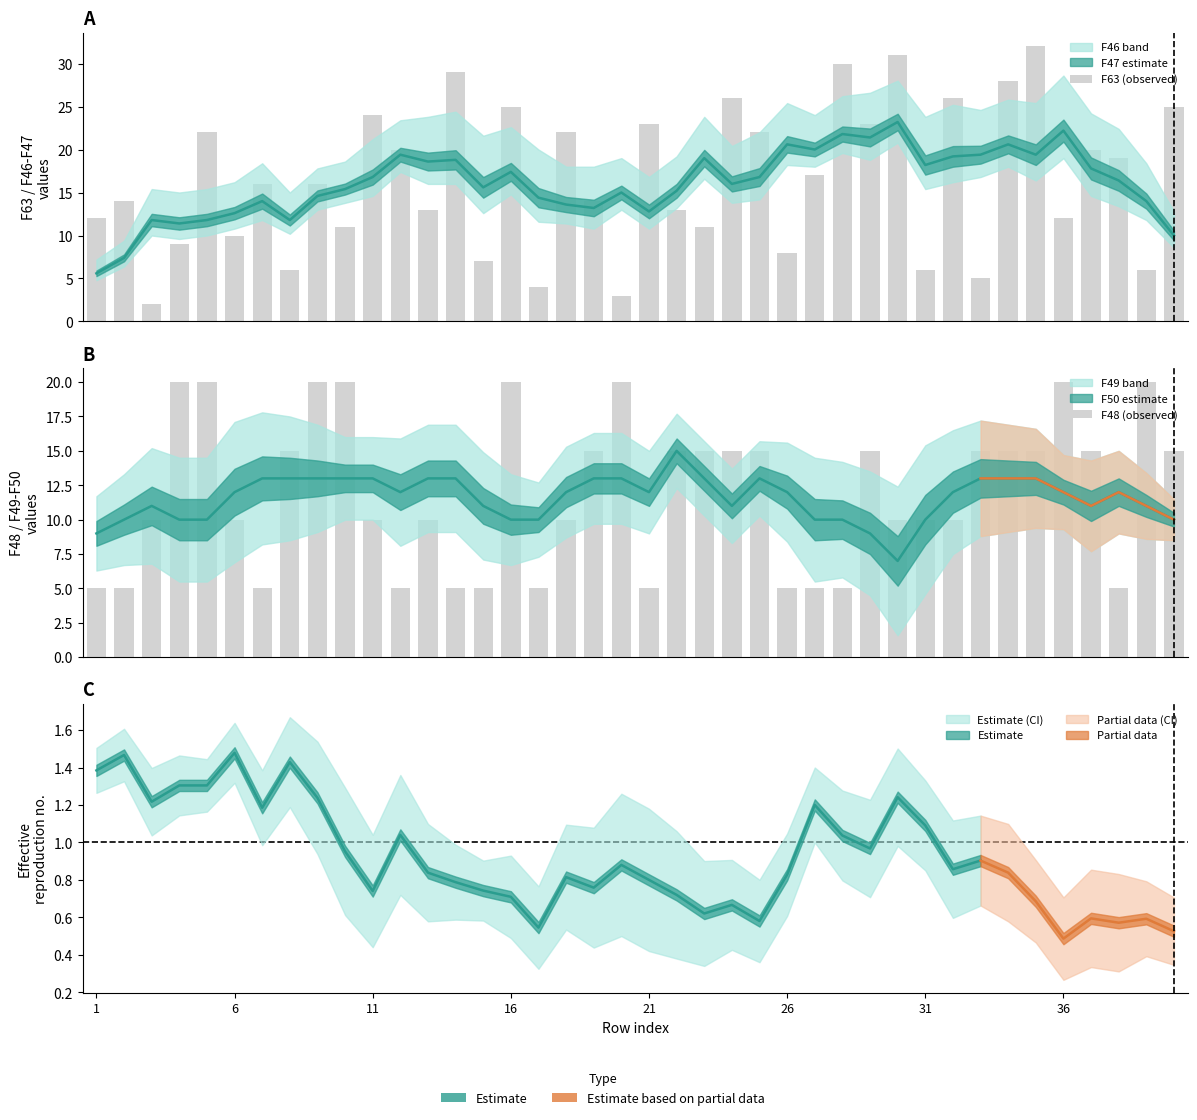

What is the total value across all series at 16?

29